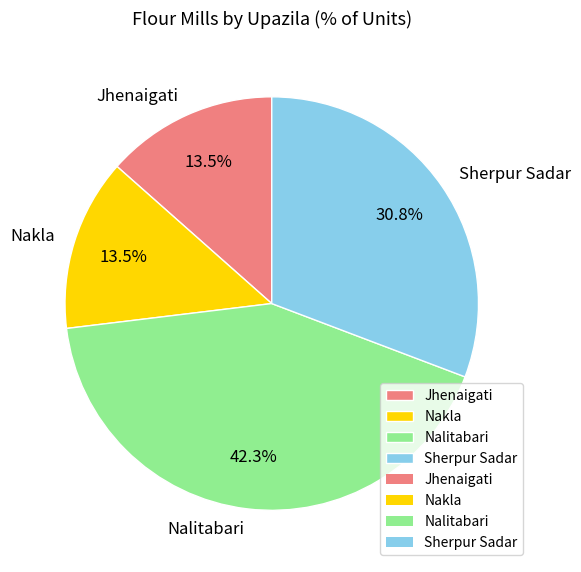

Between Sherpur Sadar and Nalitabari, which is larger?

Nalitabari